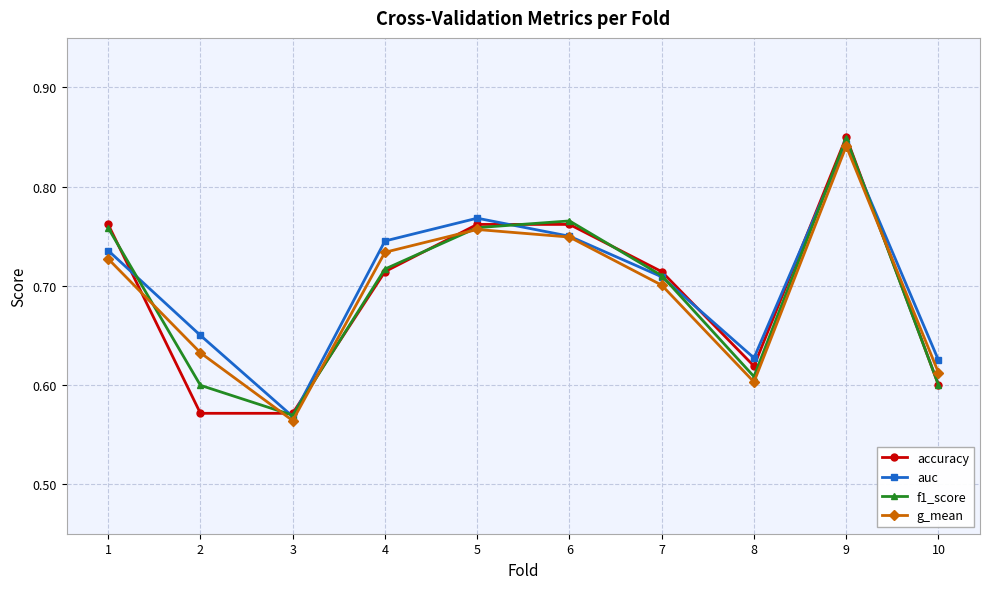

Between 2 and 3, which series saw the biggest shift?

auc